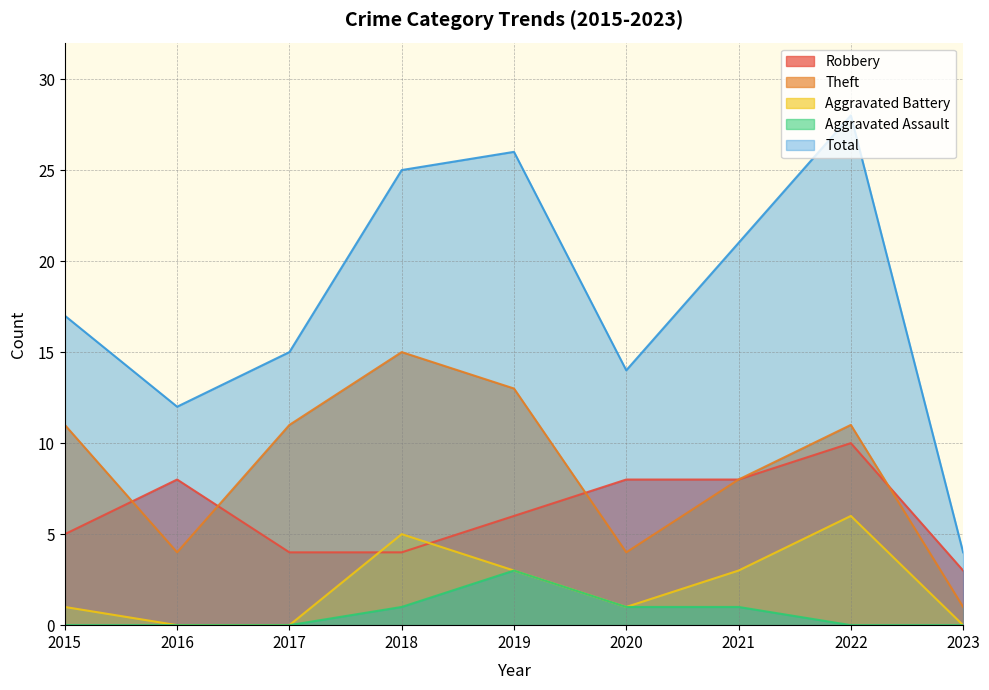

Reading right to left, what are all the values shown in this chart?

Robbery: 3	10	8	8	6	4	4	8	5
Theft: 1	11	8	4	13	15	11	4	11
Aggravated Battery: 0	6	3	1	3	5	0	0	1
Aggravated Assault: 0	0	1	1	3	1	0	0	0
Total: 4	28	21	14	26	25	15	12	17